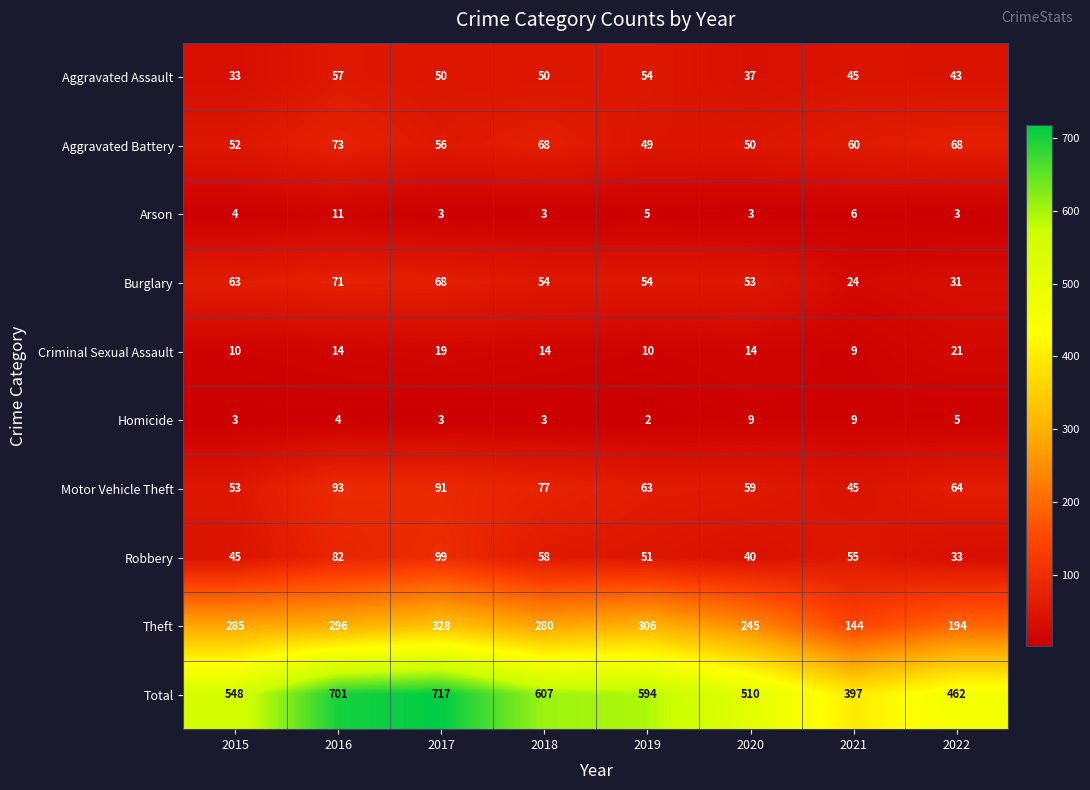

Which series changed the most between 2019 and 2021?

Total